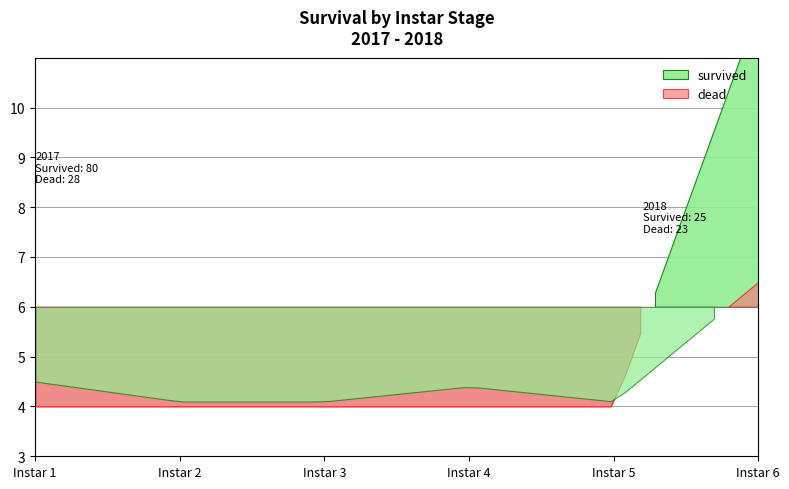

Which has a higher value, 2018 or 2017?

2017